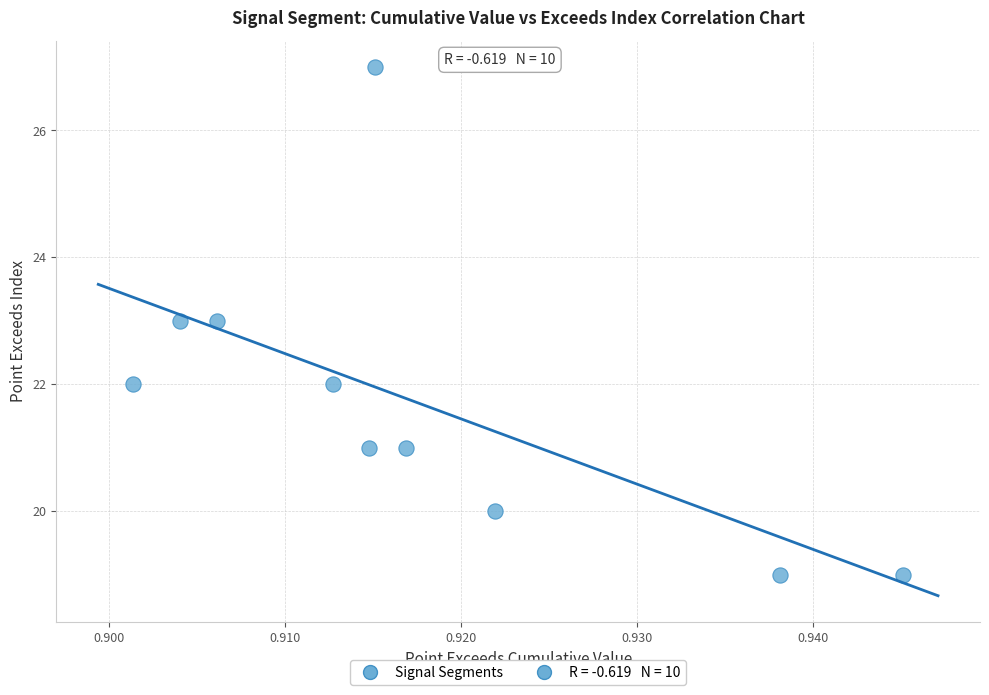

What is the range of Y values (max minus min)?

8